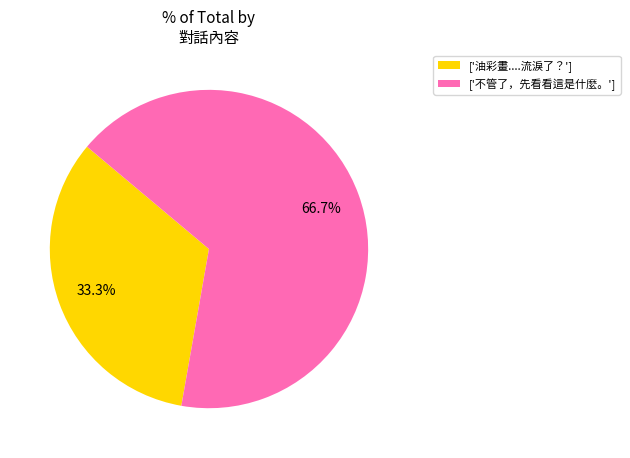

What portion of the pie excludes ['不管了，先看看這是什麼。']?

33.3%